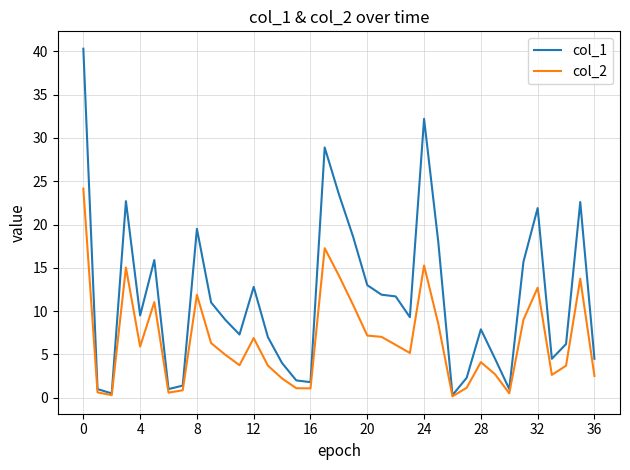

What is the difference between the second highest and minimum values in the col_2 series?

17.1